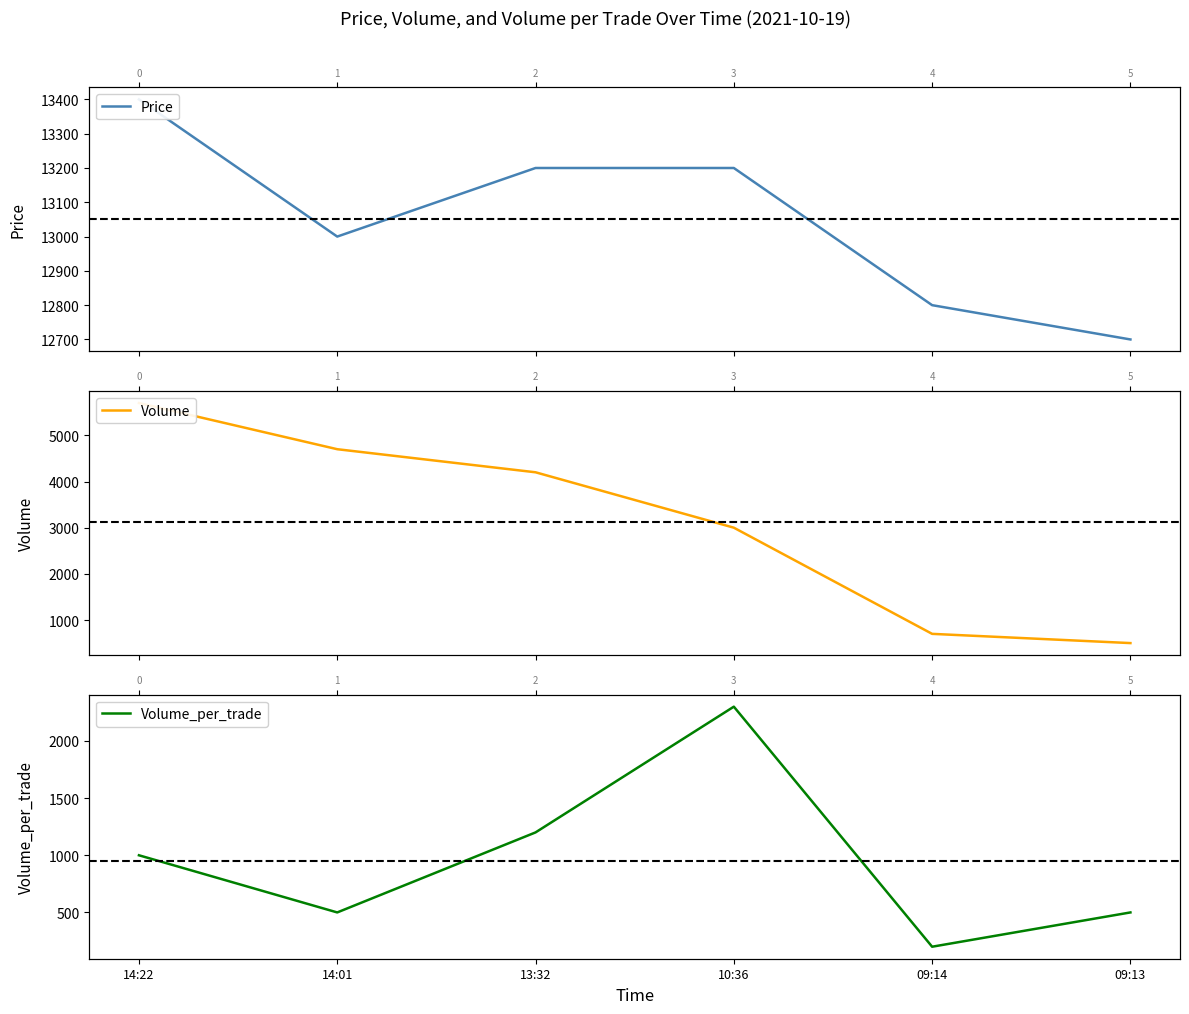

True or false: Volume and Volume_per_trade cross at least once.

False